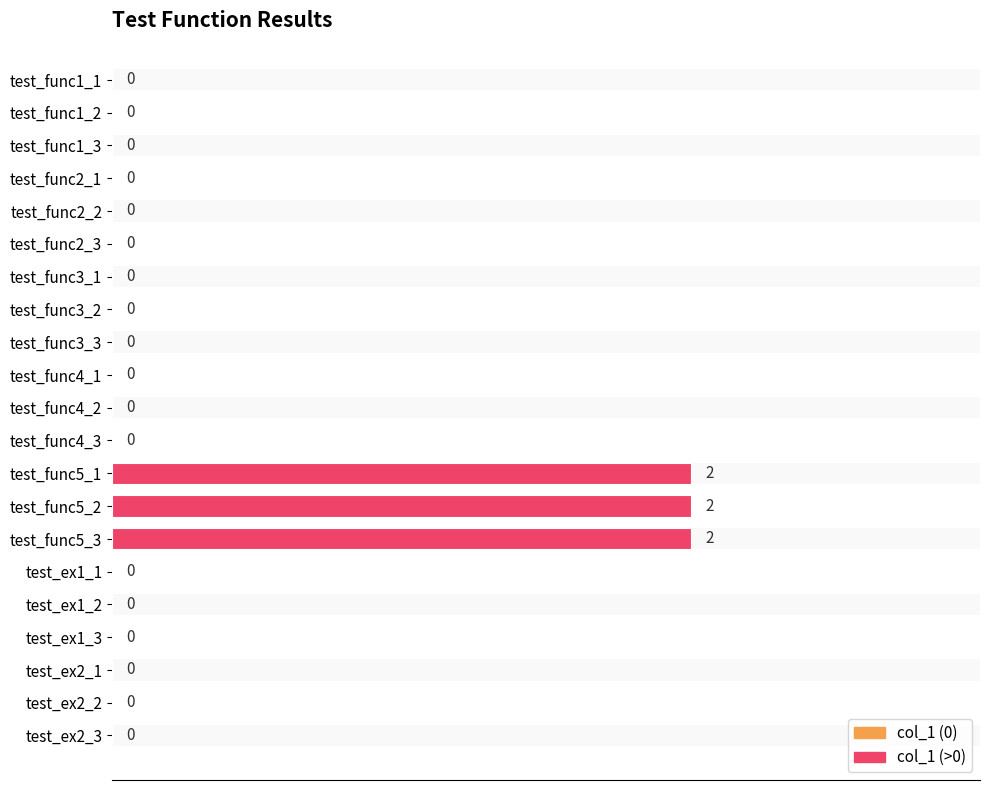

How many distinct data groups are displayed?

2